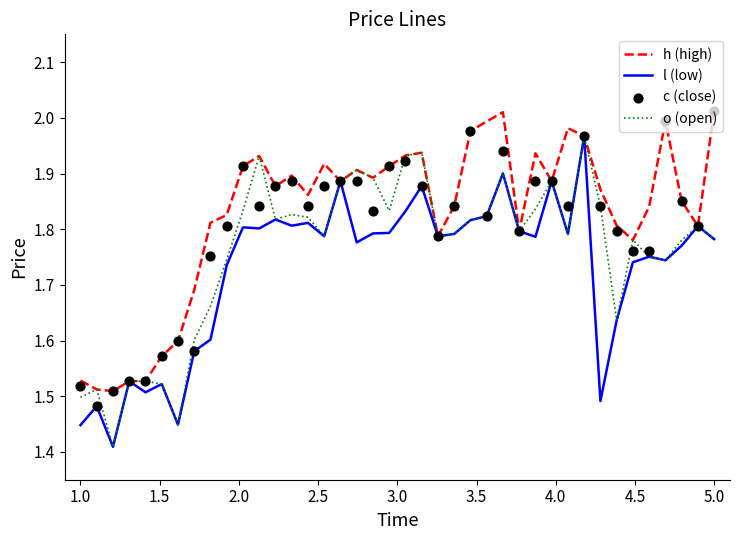

What are all the series names shown in the legend?

h (high), l (low), o (open), c (close)